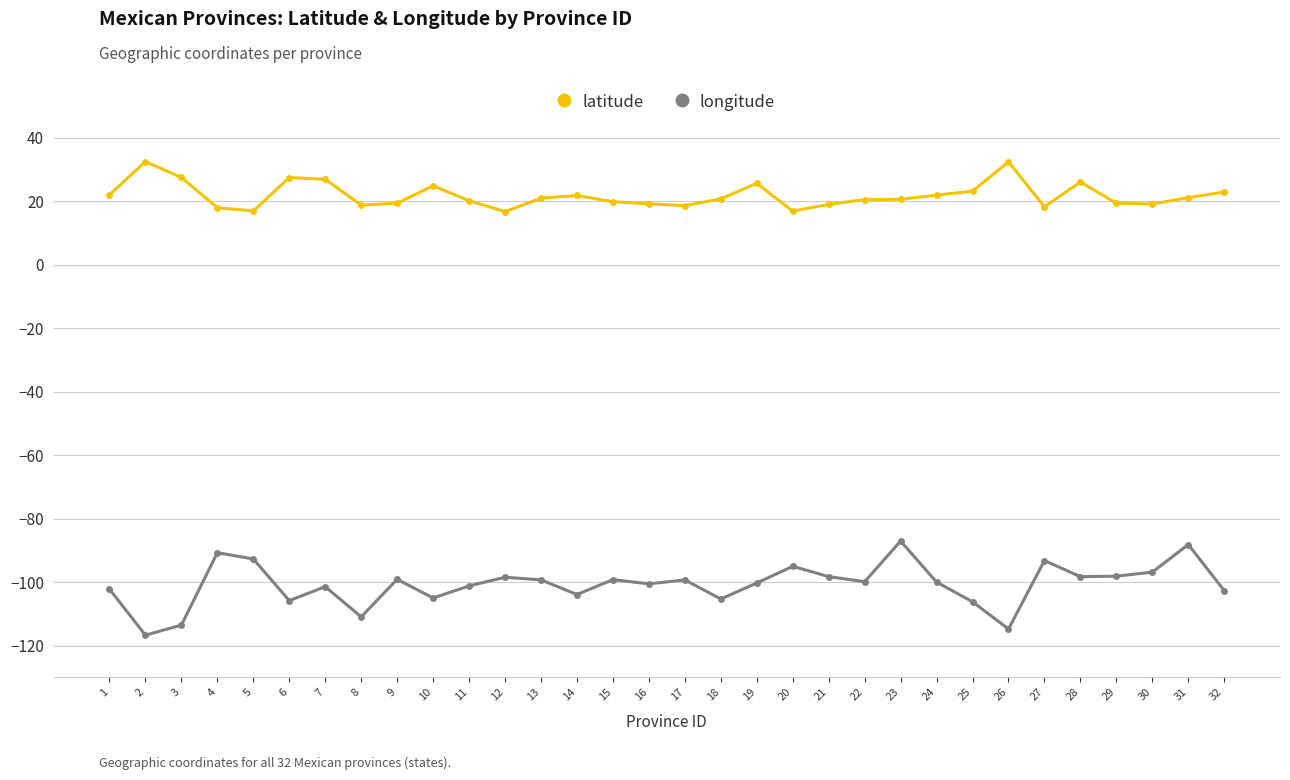

Count the number of categories in the chart.

32